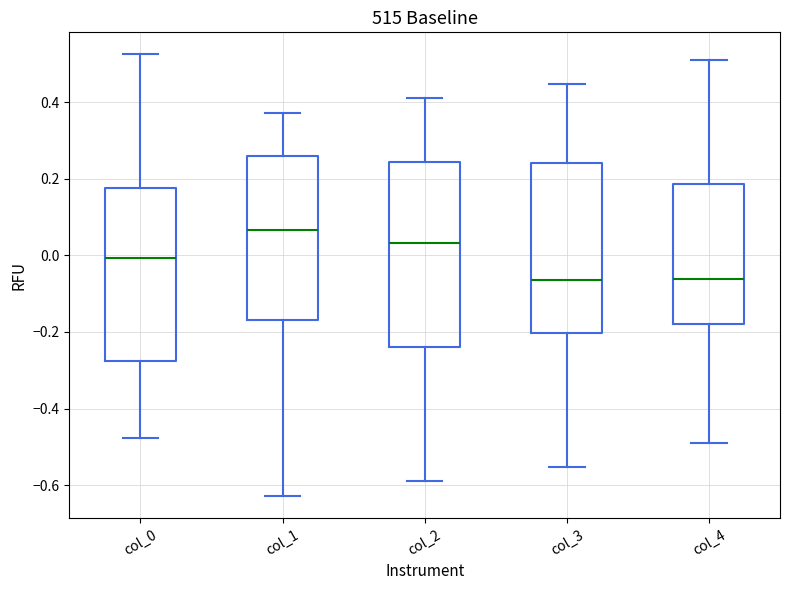

Reading left to right, transcribe this box plot: for each box, give where its median line is, the range the box spans, and where its two whiskers end, as read against the y-axis. The values are not printed on the chart, so give them approximately, as read against the axis.

col_0: median 0.00, box -0.28 to 0.18, whiskers -0.48 to 0.52
col_1: median 0.06, box -0.16 to 0.26, whiskers -0.62 to 0.38
col_2: median 0.04, box -0.24 to 0.24, whiskers -0.60 to 0.40
col_3: median -0.06, box -0.20 to 0.24, whiskers -0.56 to 0.44
col_4: median -0.06, box -0.18 to 0.18, whiskers -0.50 to 0.50